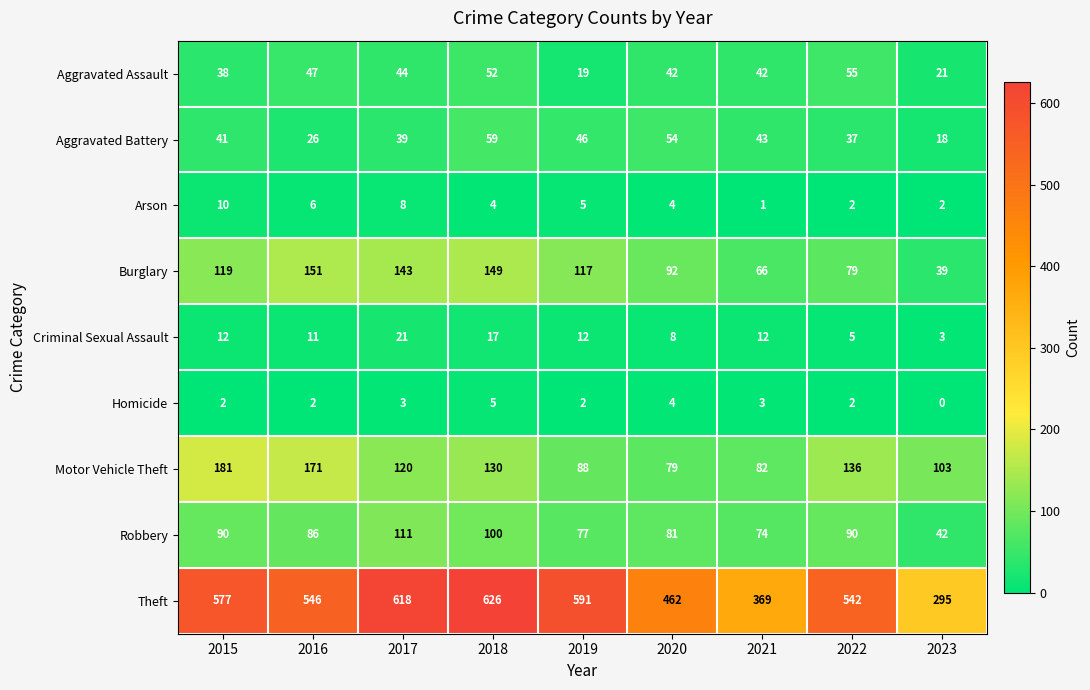

What is the total value across all series at 2020?

826